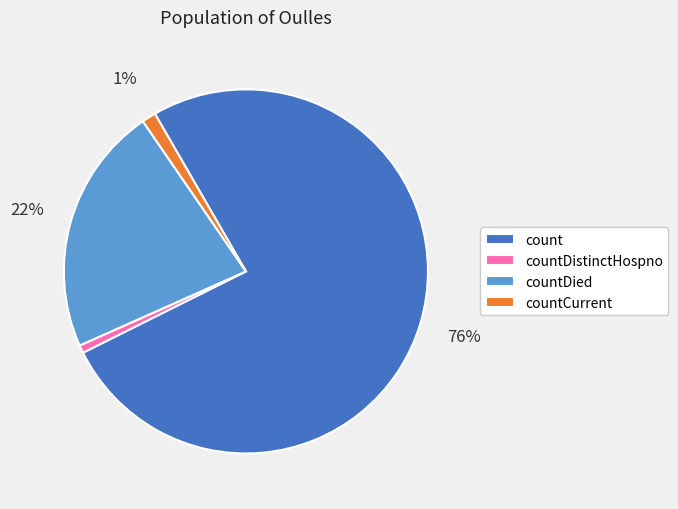

Which slice is the largest?

count